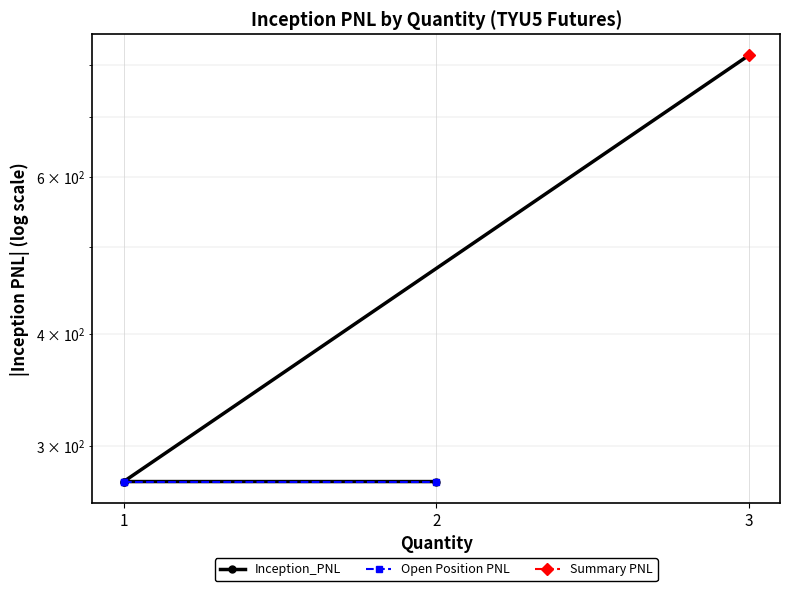

Reading right to left, what are all the values shown in this chart?

2=273.4	1=273.4	1=273.4	3=820.3